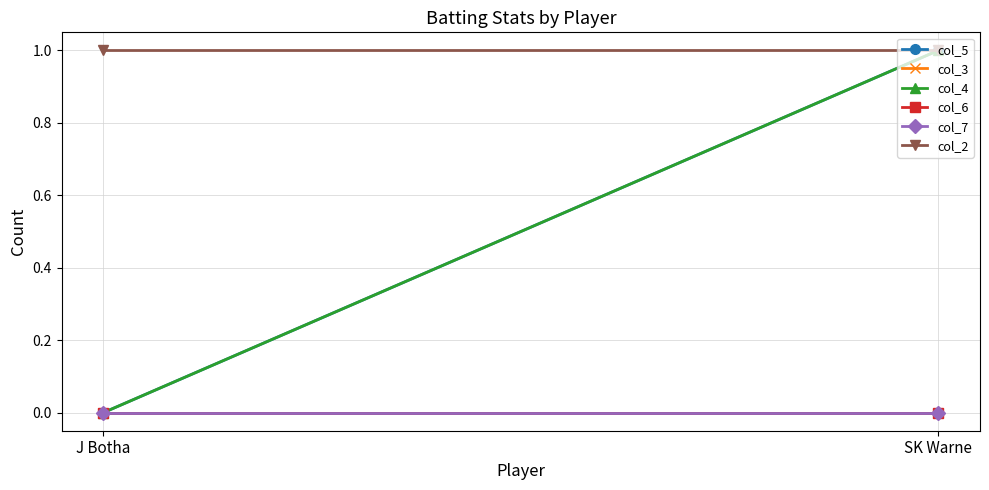

Is the value of col_4 at J Botha greater than the value of col_6 at J Botha?

No